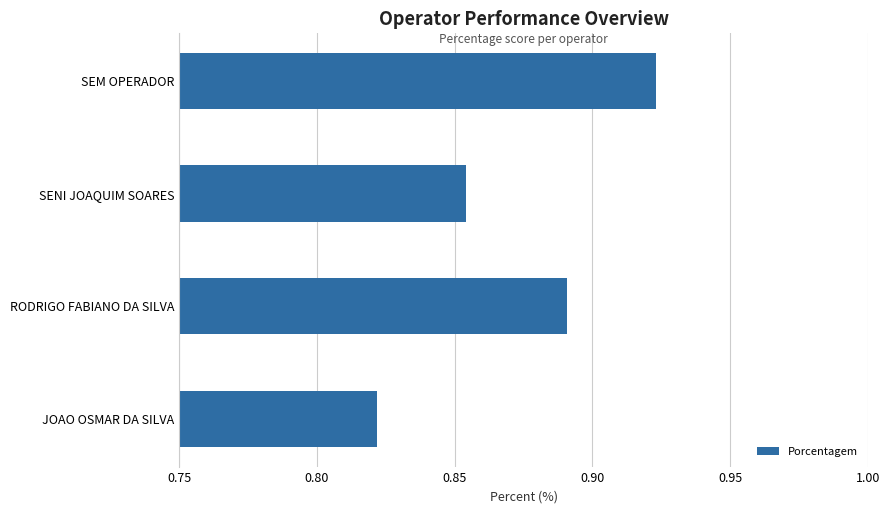

Is it true that the value at JOAO OSMAR DA SILVA is 0.2?

False